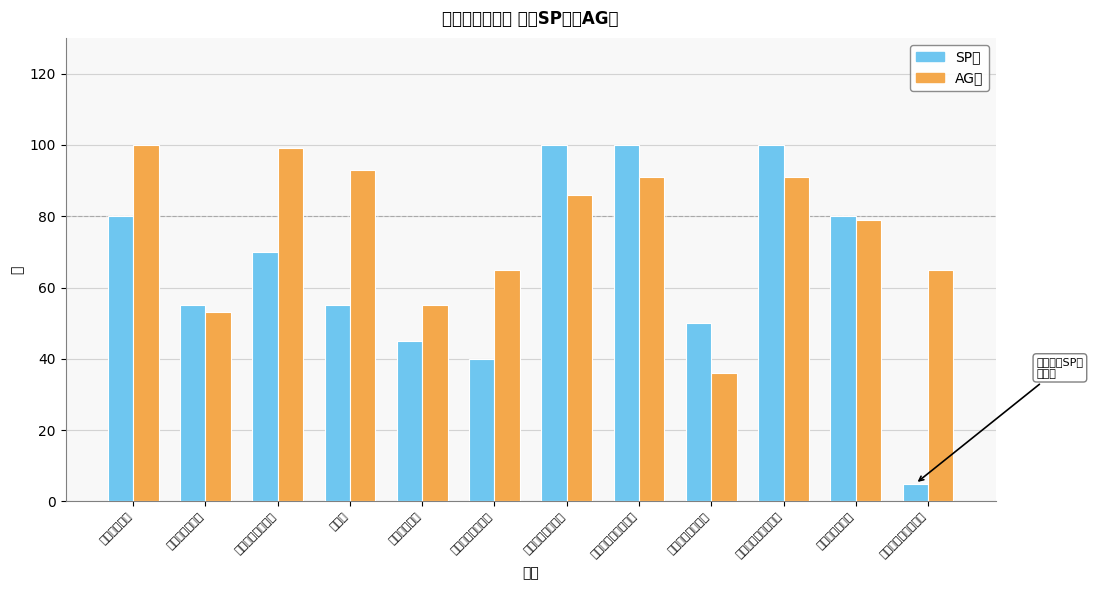

How many data points does each series have?

12